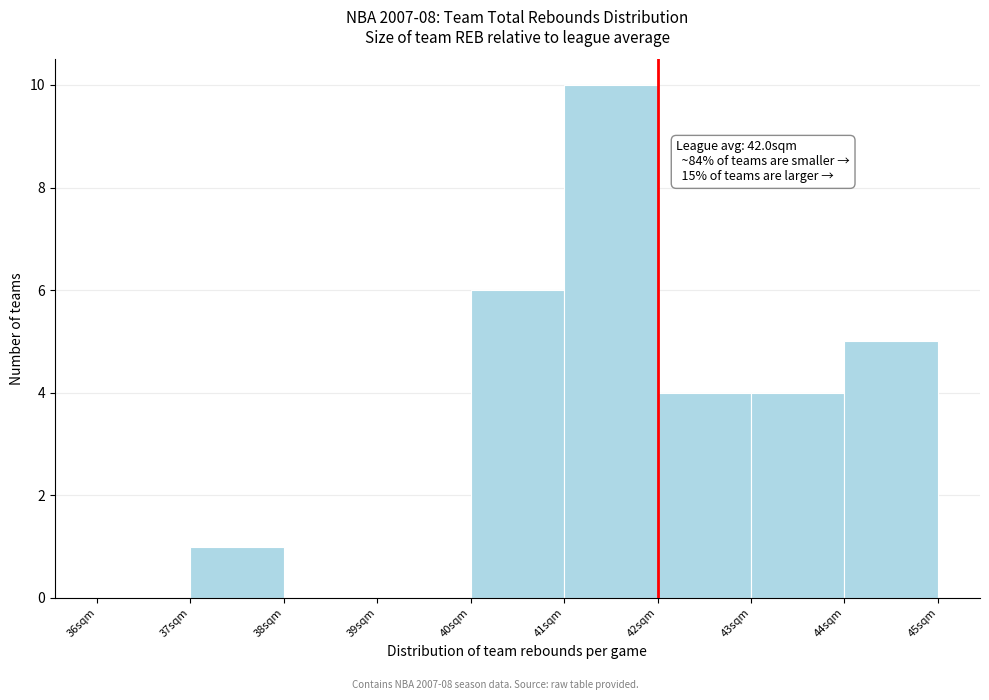

Which range on the x-axis has the tallest bar?

41 to 42